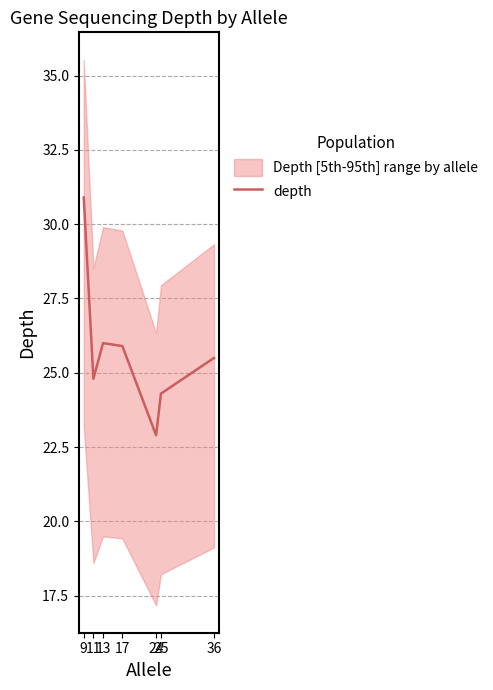

List the labels in order of value, smallest first.

24, 25, 11, 36, 17, 13, 9